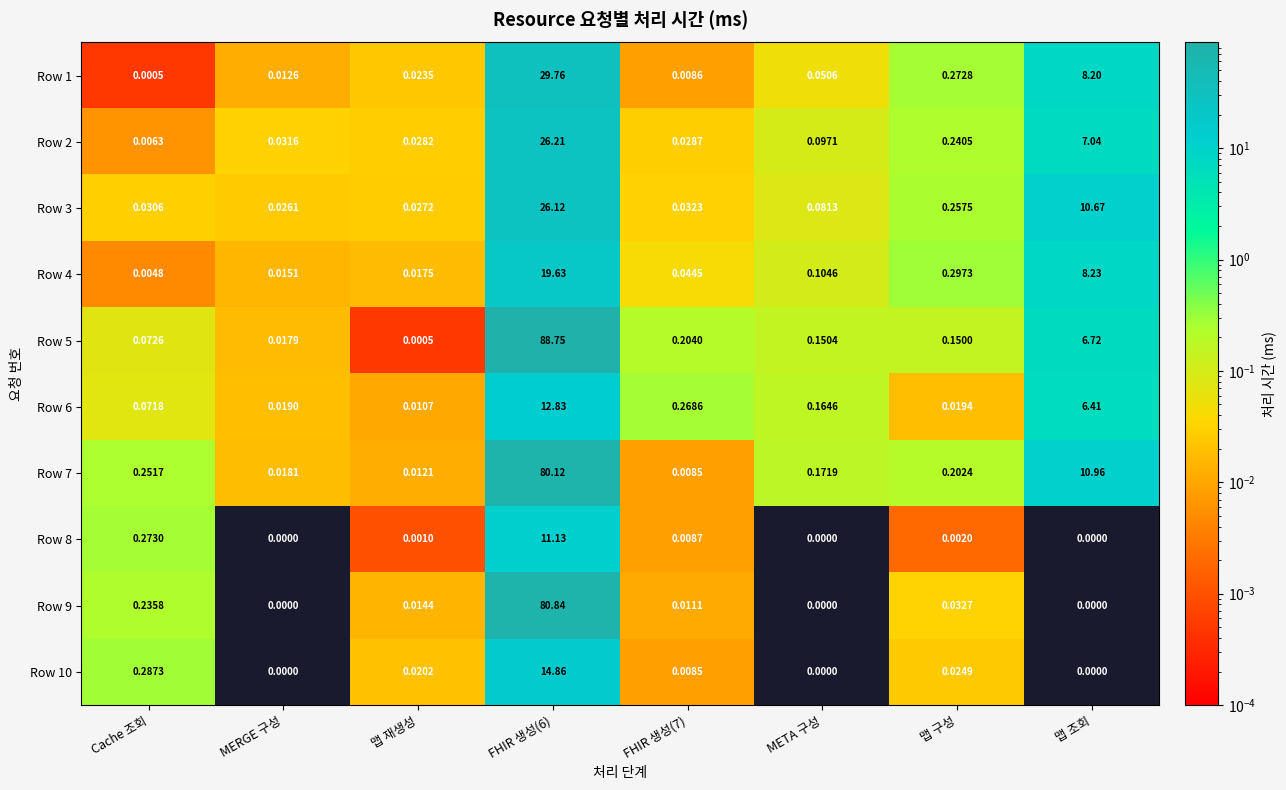

Where is Row 4 nearest to the value 9?

맵 조회